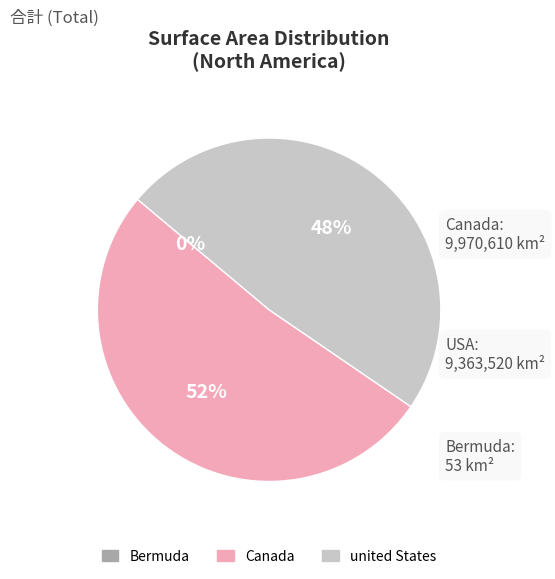

What is the largest slice in the pie chart?

Canada